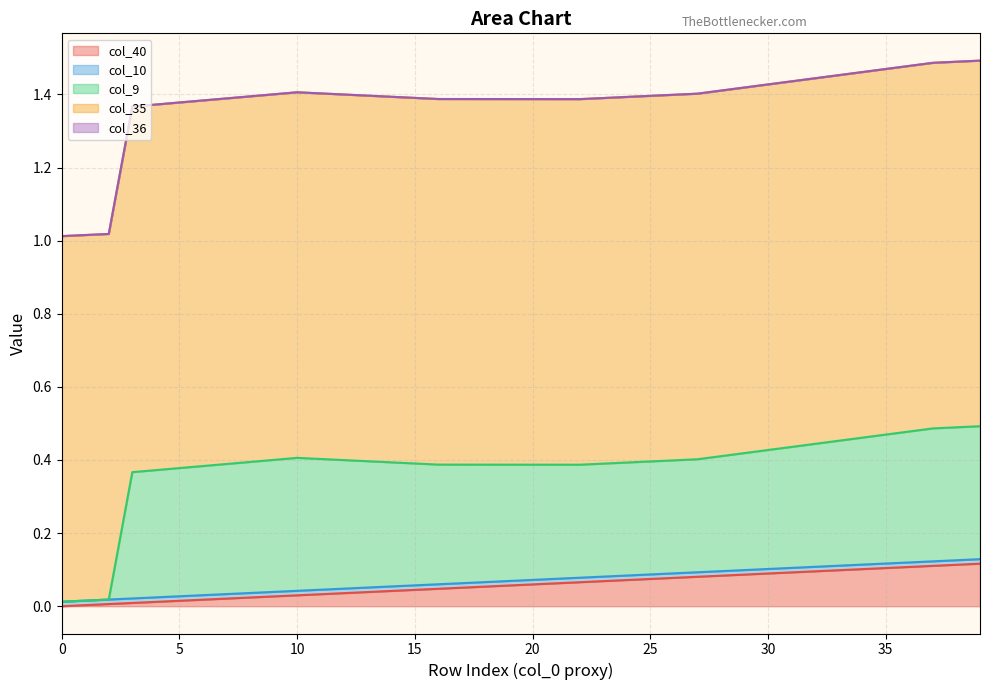

The value of col_35 at 28 is 0.5. True or false?

False